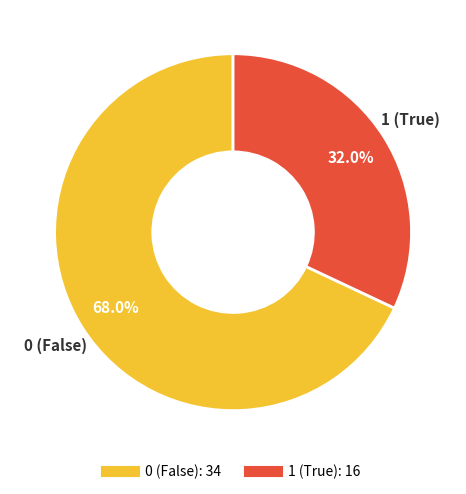

How many slices are in this pie chart?

2